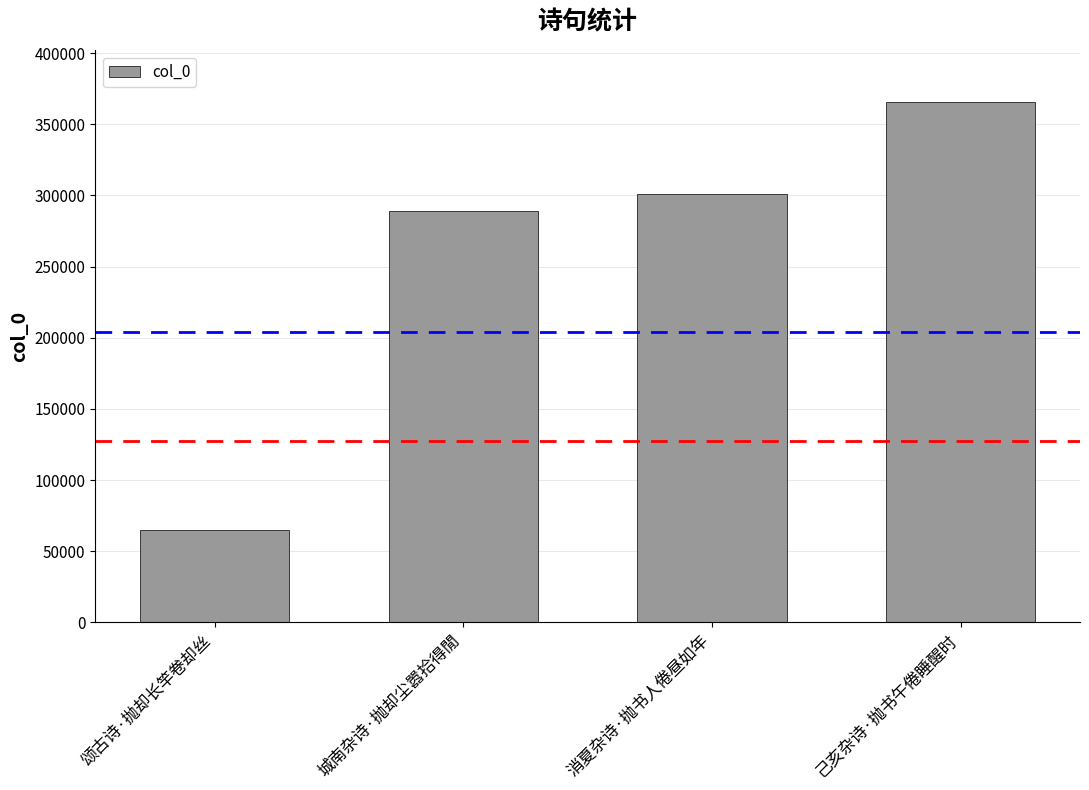

What is the approximate value at 颂古诗·抛却长竿卷却丝, to the nearest 50?

64800